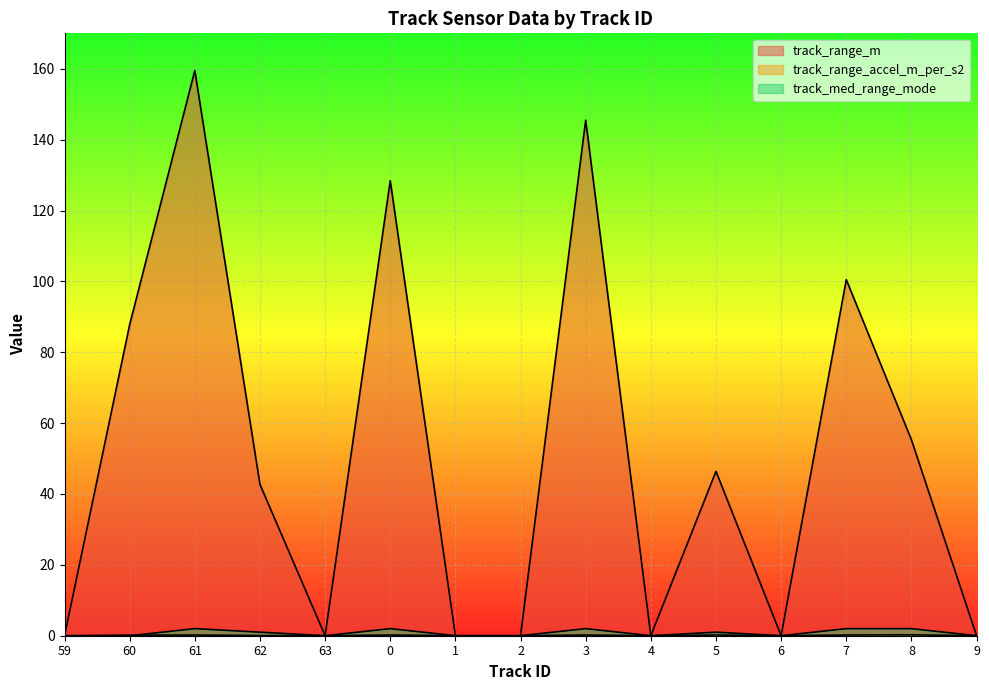

True or false: track_med_range_mode and track_range_m intersect in this chart.

False